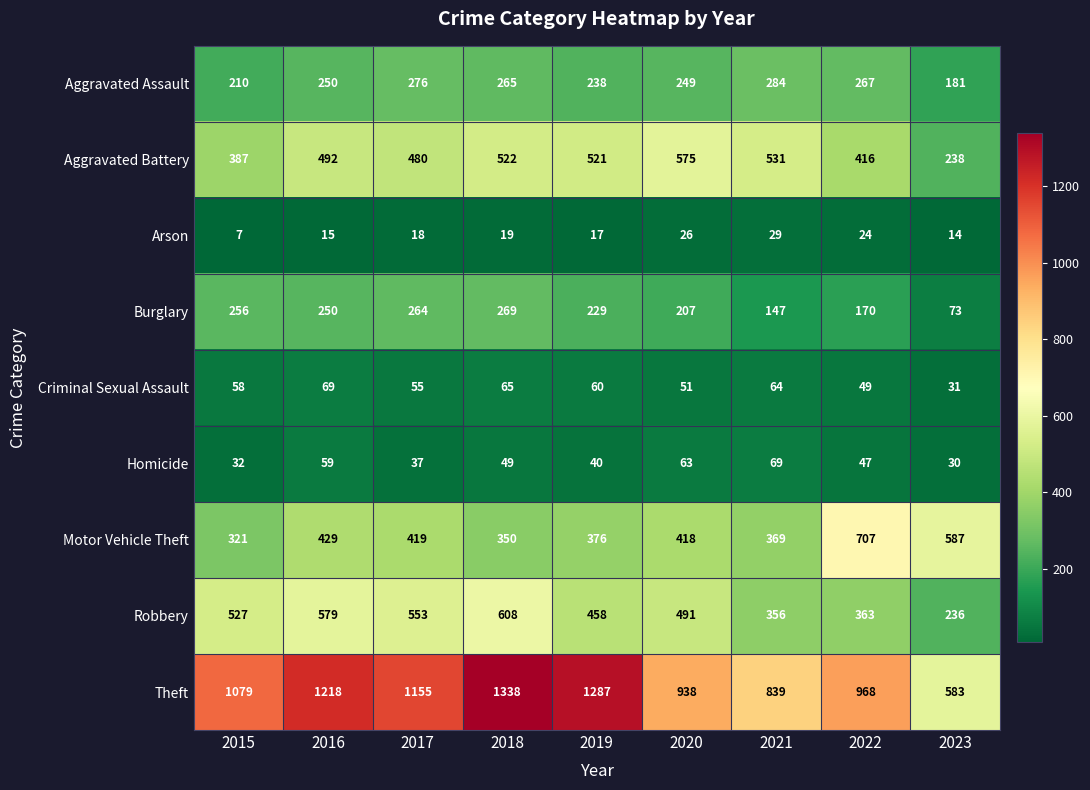

What is the total value across all series at 2021?

2688